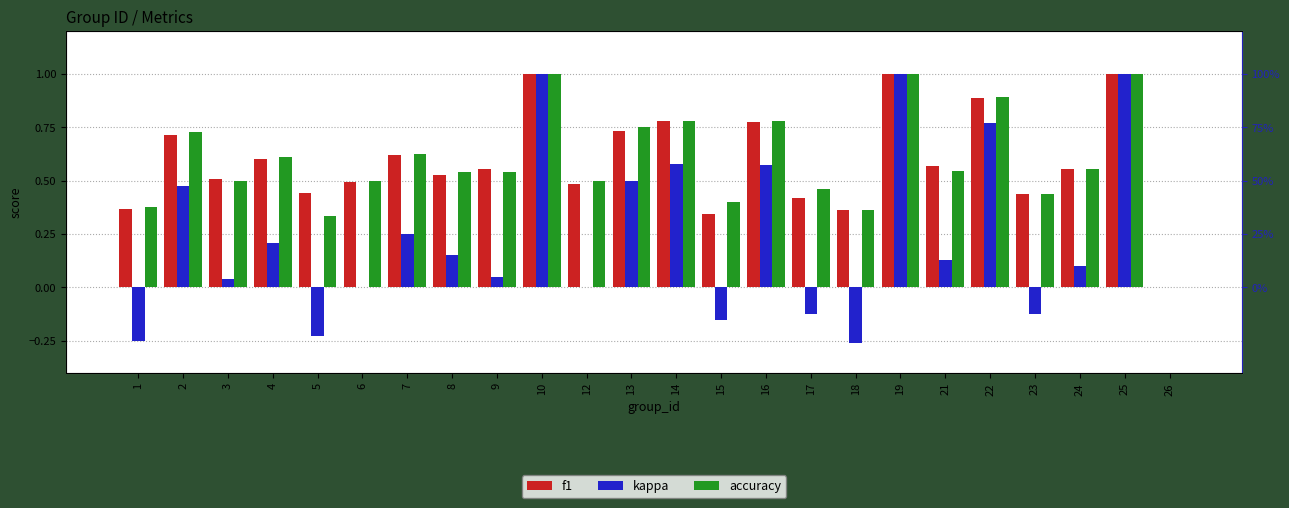

What is the sum of the f1 values at 12 and 16?

1.3